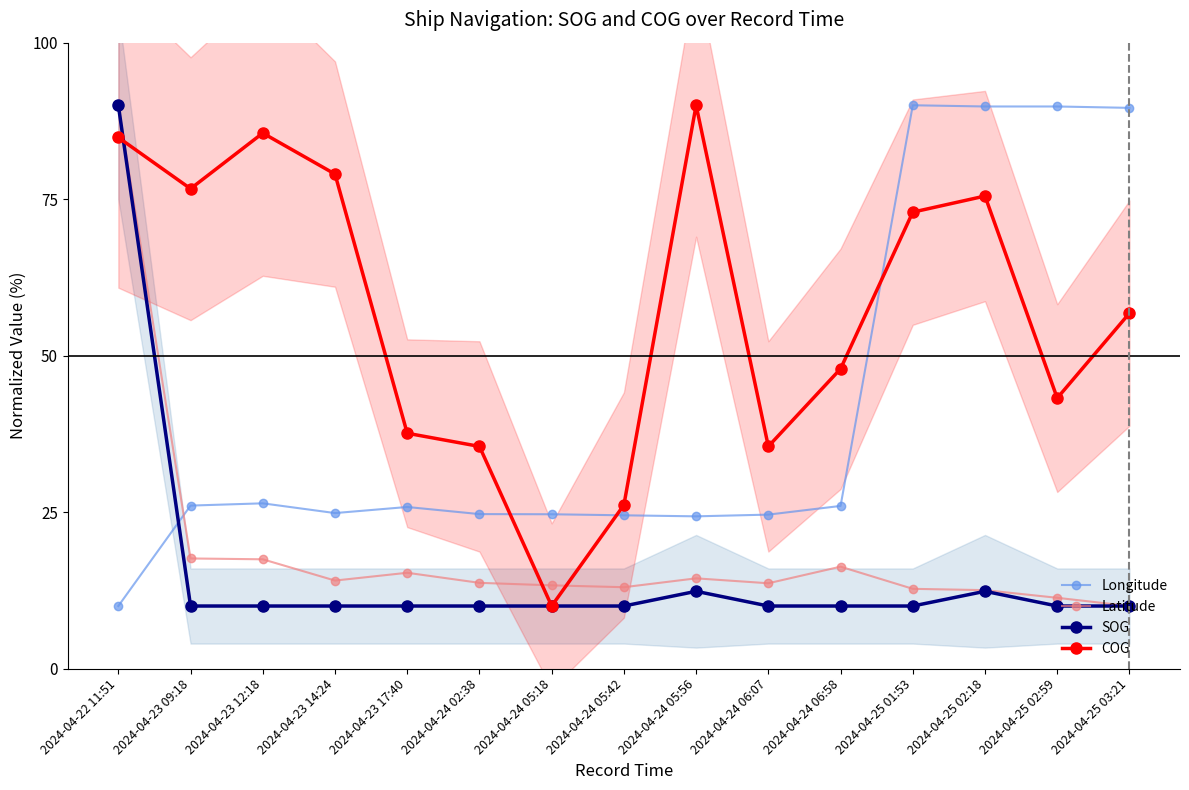

True or false: SOG and COG cross at least once.

True